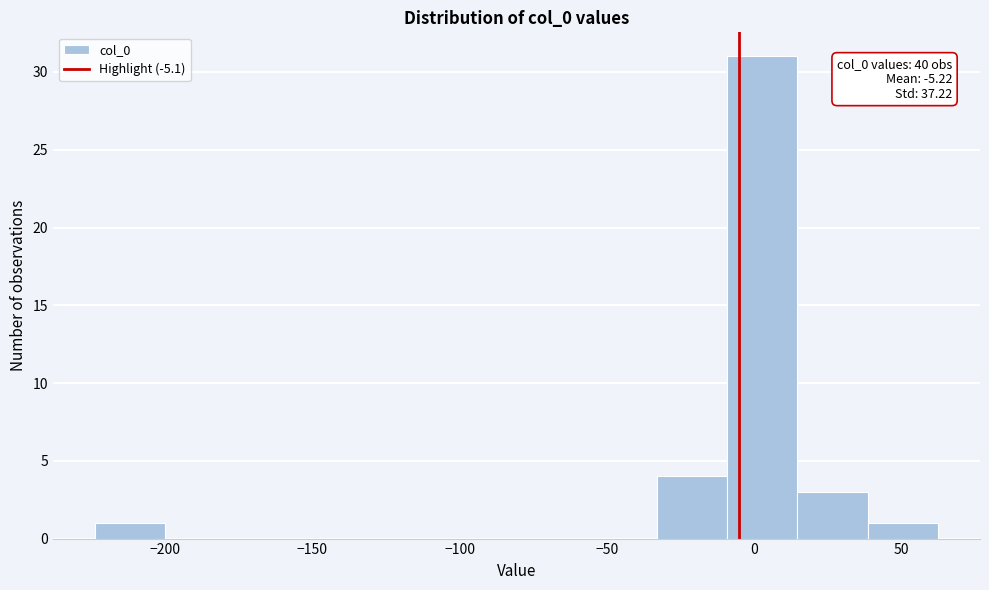

Over which range of the x-axis is the bar tallest?

-10 to 15